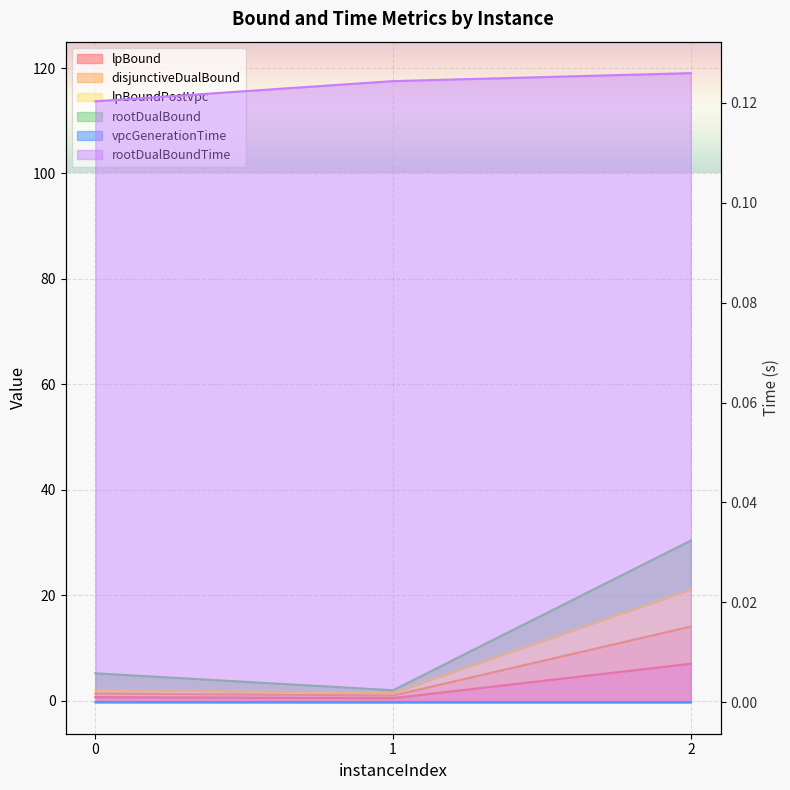

Which series has the largest range (max minus min)?

rootDualBound